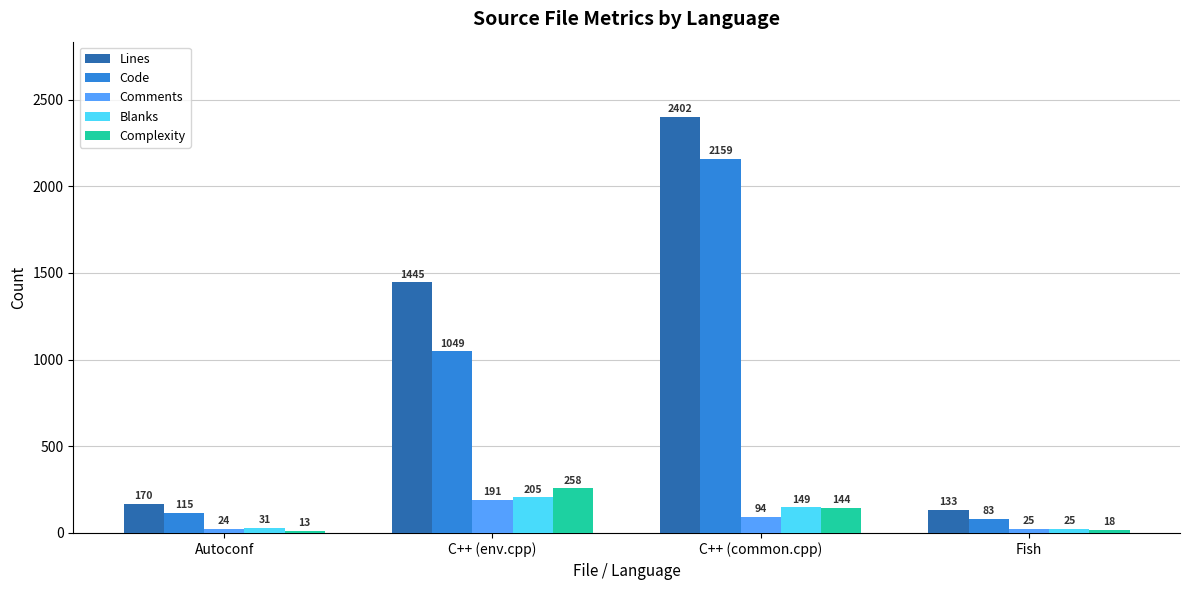

Reading right to left, transcribe all the data shown in this chart.

Lines: 133	2402	1445	170
Code: 83	2159	1049	115
Comments: 25	94	191	24
Blanks: 25	149	205	31
Complexity: 18	144	258	13